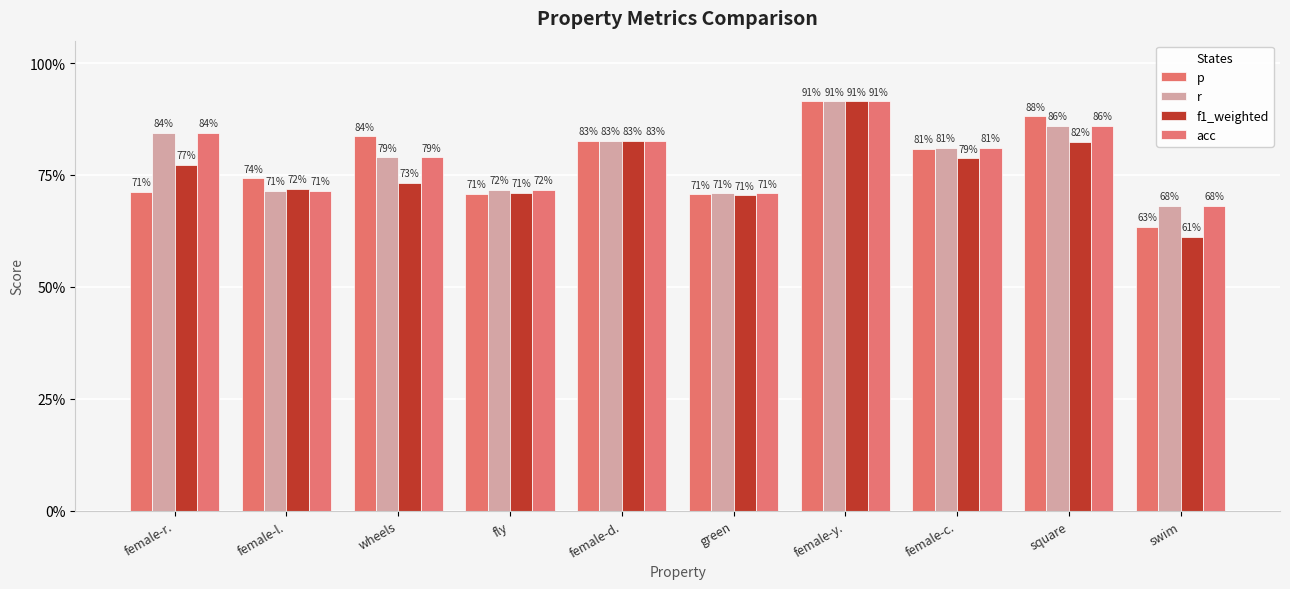

Reading left to right, transcribe all the data shown in this chart.

p: 0.7	0.7	0.8	0.7	0.8	0.7	0.9	0.8	0.9	0.6
r: 0.8	0.7	0.8	0.7	0.8	0.7	0.9	0.8	0.9	0.7
f1_weighted: 0.8	0.7	0.7	0.7	0.8	0.7	0.9	0.8	0.8	0.6
acc: 0.8	0.7	0.8	0.7	0.8	0.7	0.9	0.8	0.9	0.7